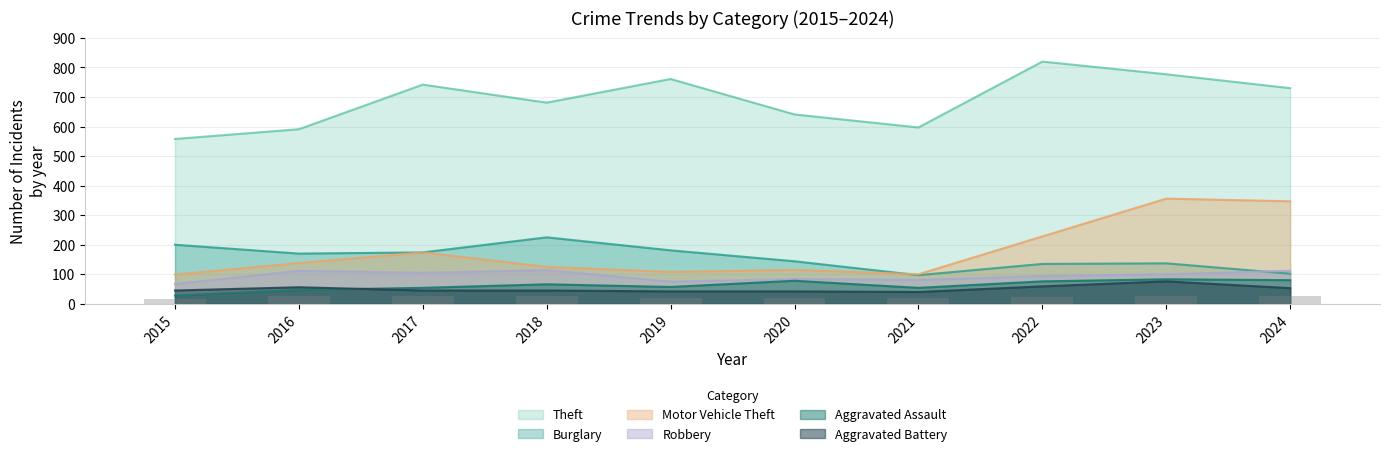

Reading right to left, transcribe all the data shown in this chart.

Theft: 730	777	820	597	641	761	681	742	591	558
Burglary: 102	137	135	97	144	181	225	174	170	200
Motor Vehicle Theft: 347	356	228	100	115	108	125	174	138	99
Robbery: 112	100	94	81	84	75	114	105	112	67
Aggravated Assault: 80	83	76	54	78	57	66	54	47	28
Aggravated Battery: 53	76	59	40	42	42	45	45	56	45